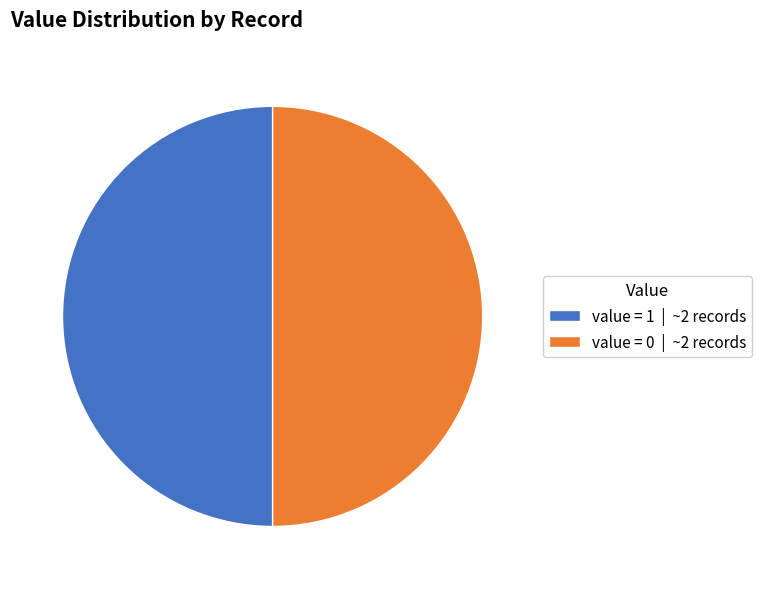

The value = 1 | ~2 records slice represents 43% of the pie. True or false?

False